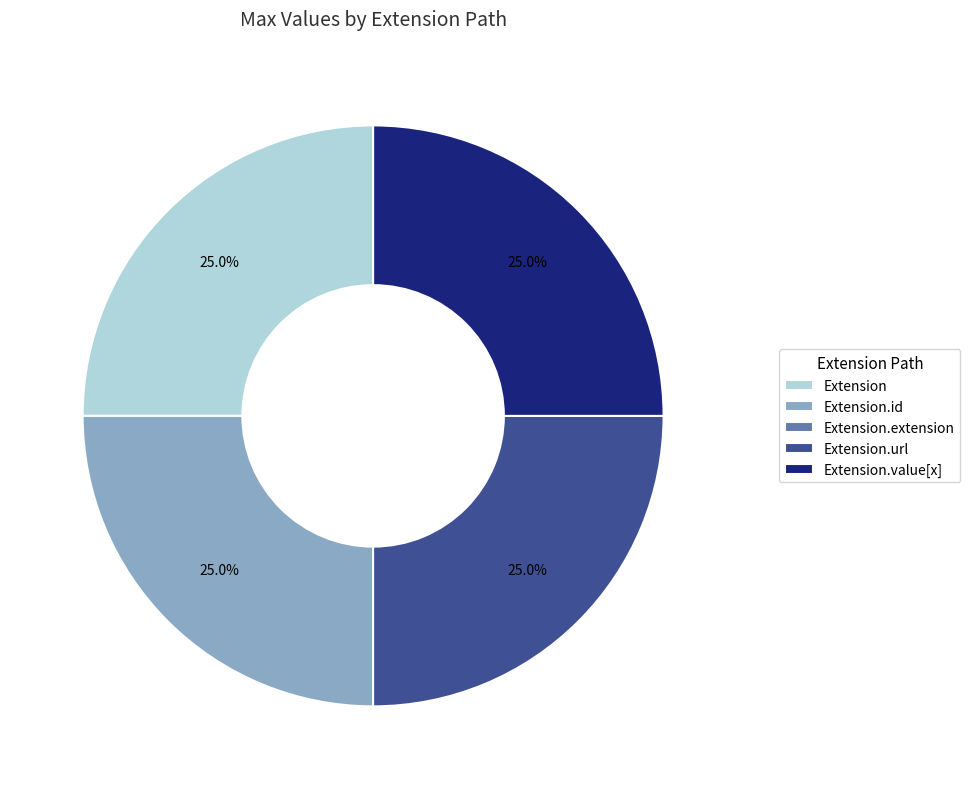

Is there a majority slice in this chart?

No